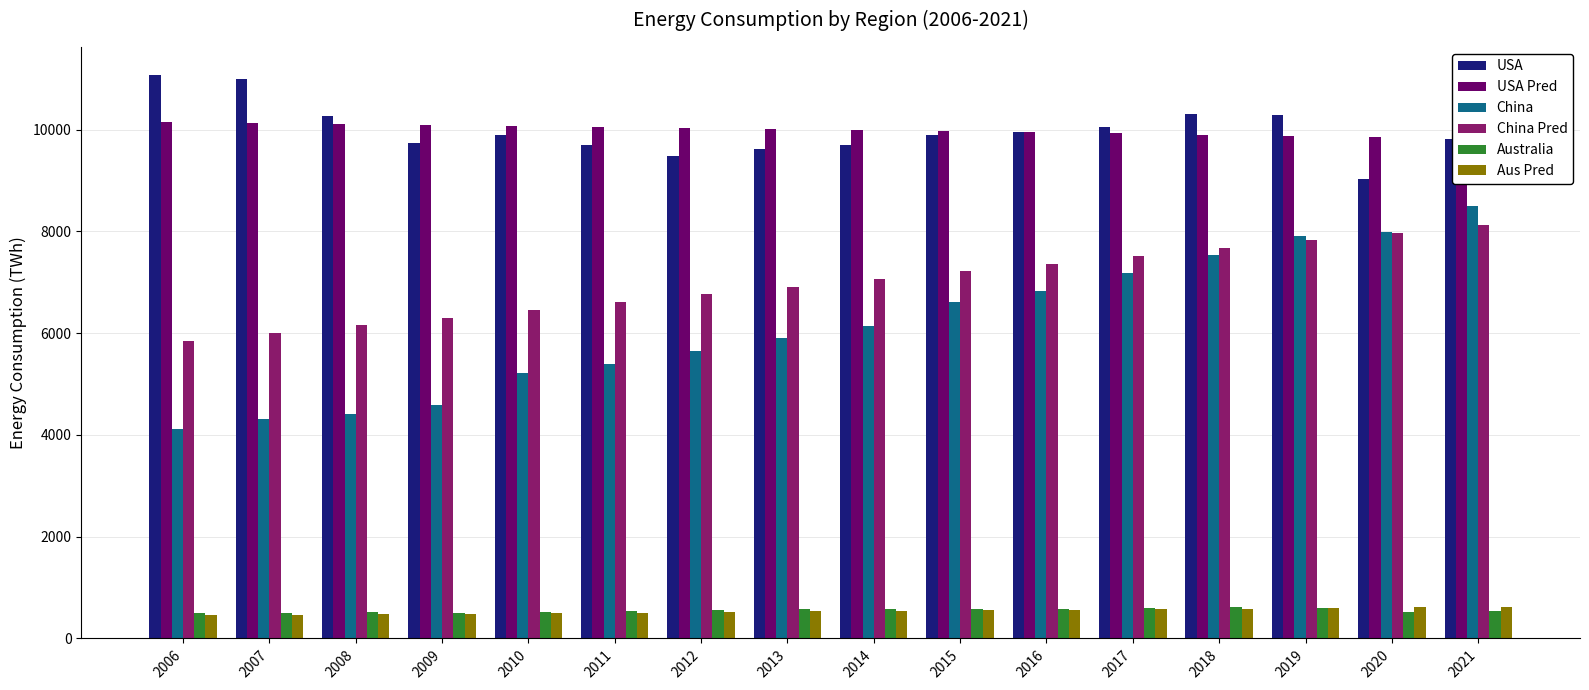

What is the spread (max minus min) of values at 2007?

10537.7